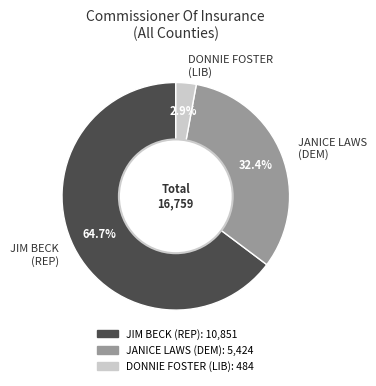

Is it true that JANICE LAWS (DEM) is 32% of the pie?

True